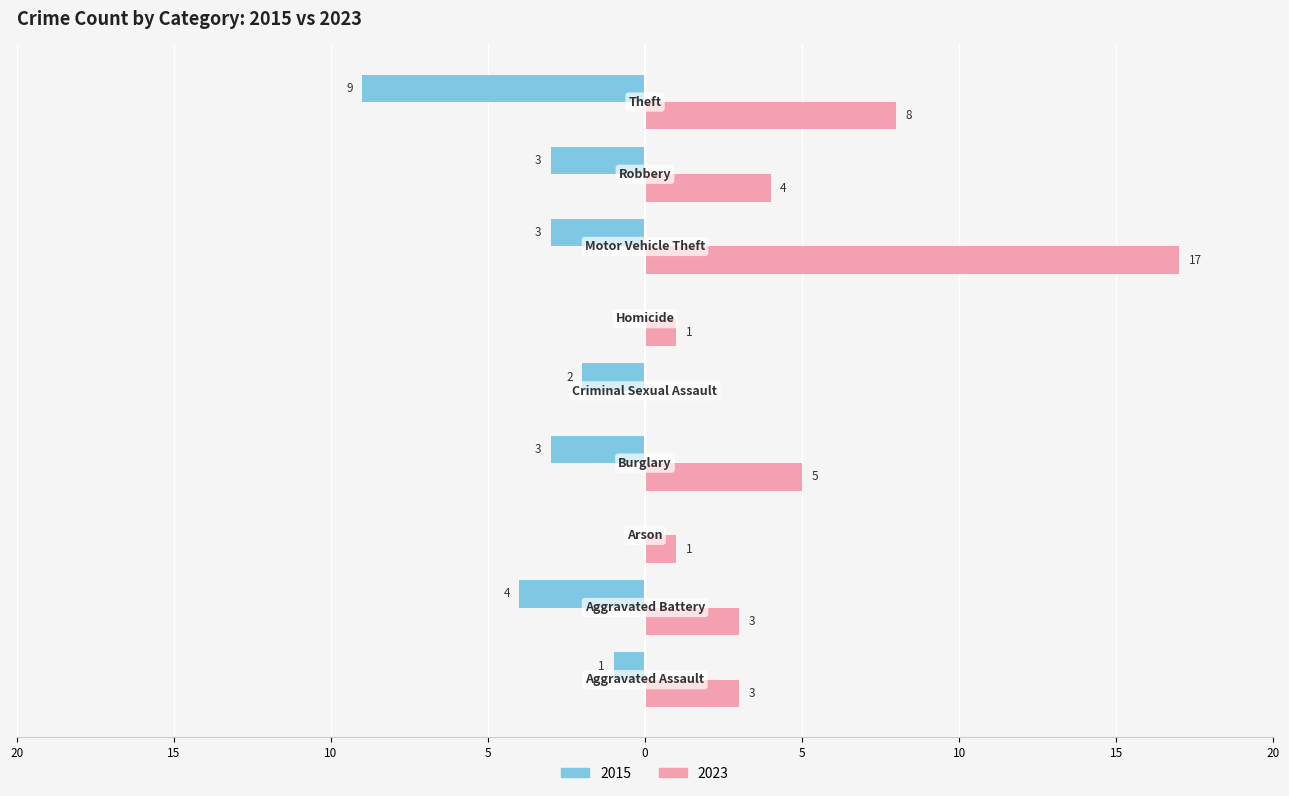

How many groups of bars are there?

9